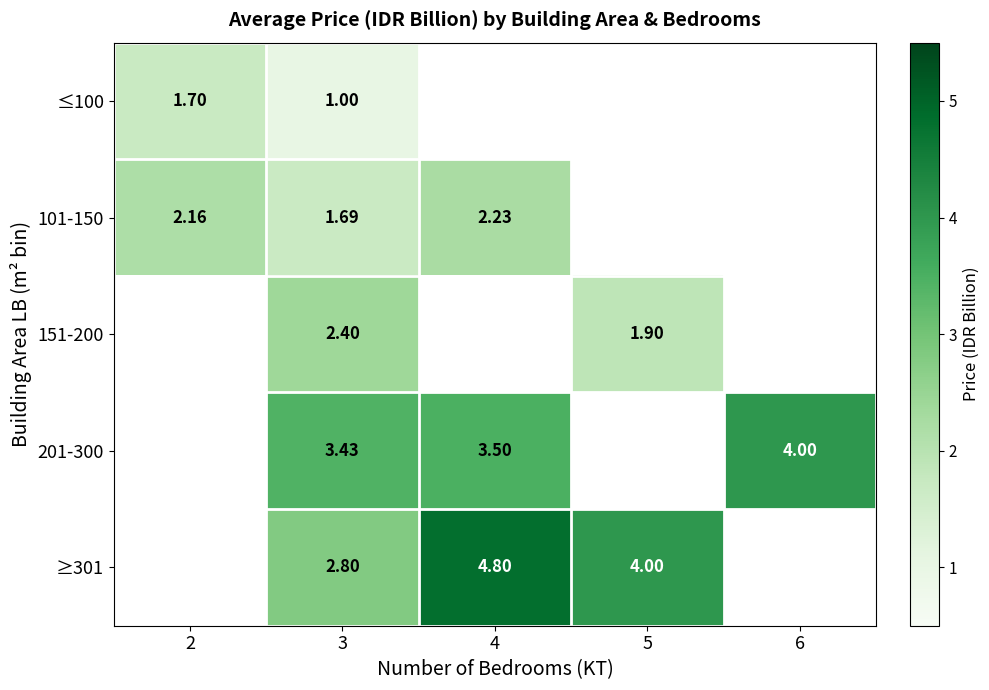

At which category is the sum across all series the highest?

3